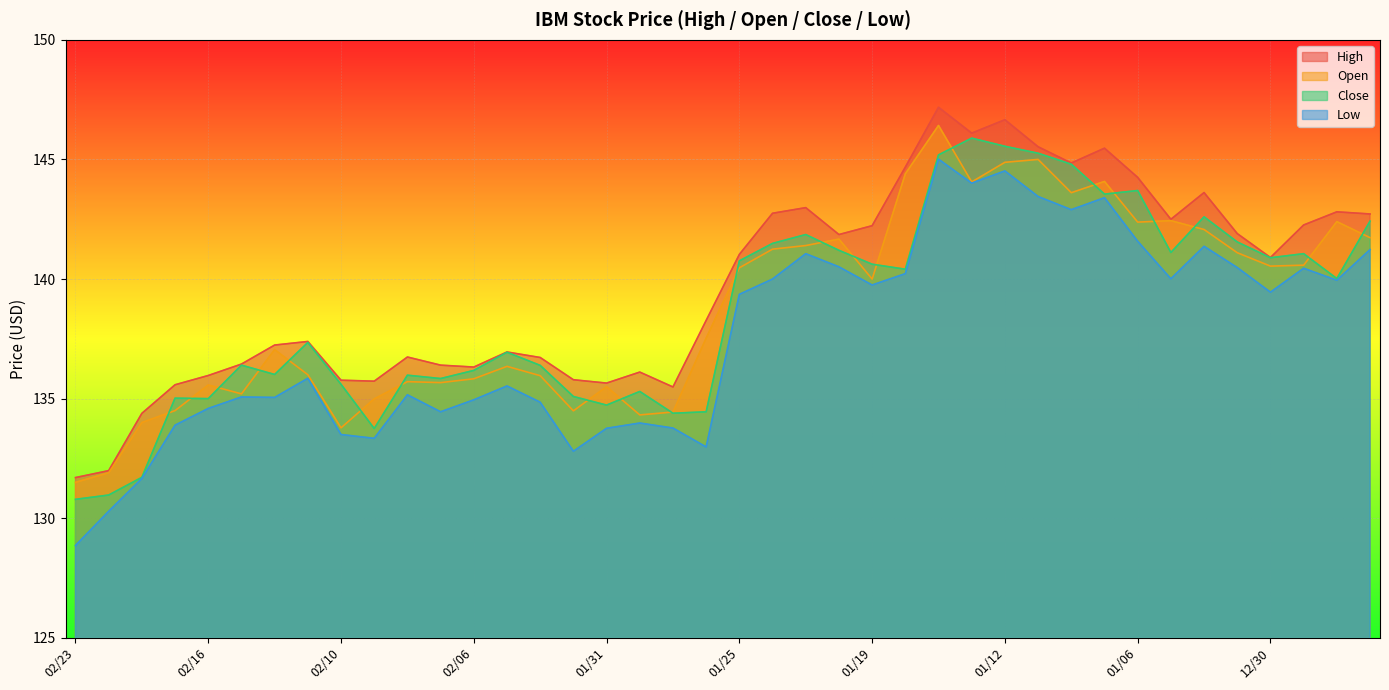

What are all the series names shown in the legend?

High, Open, Close, Low